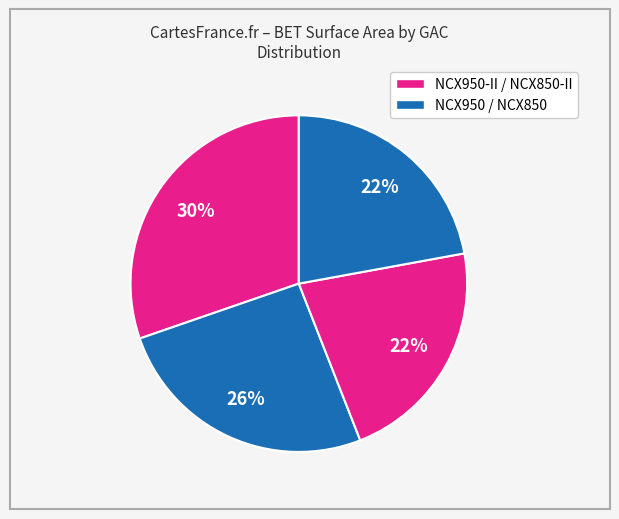

To the nearest percent, what is the average slice percentage?

25%